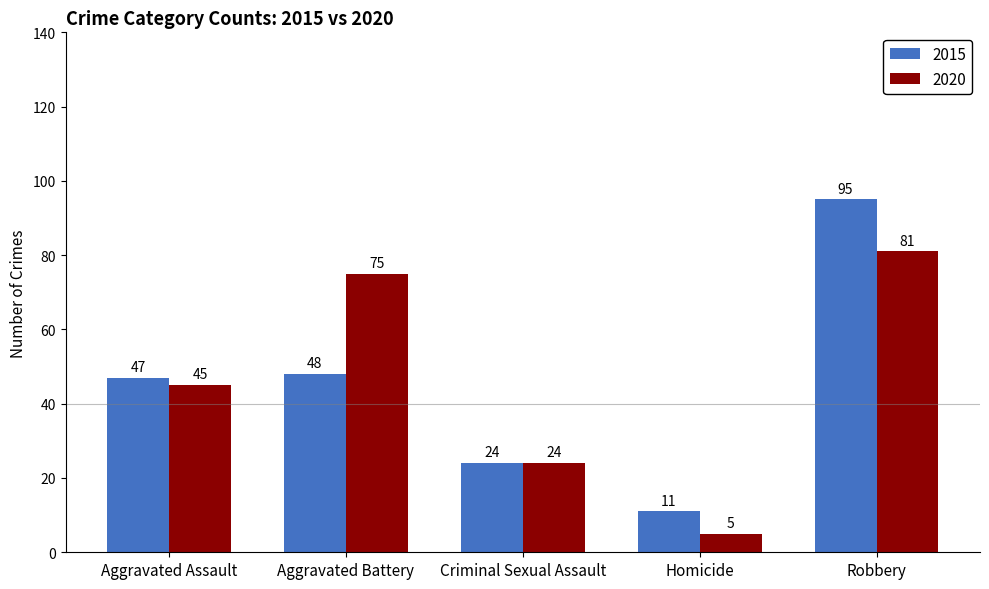

What value does the 2015 series have at Aggravated Battery, to the nearest 5?

50